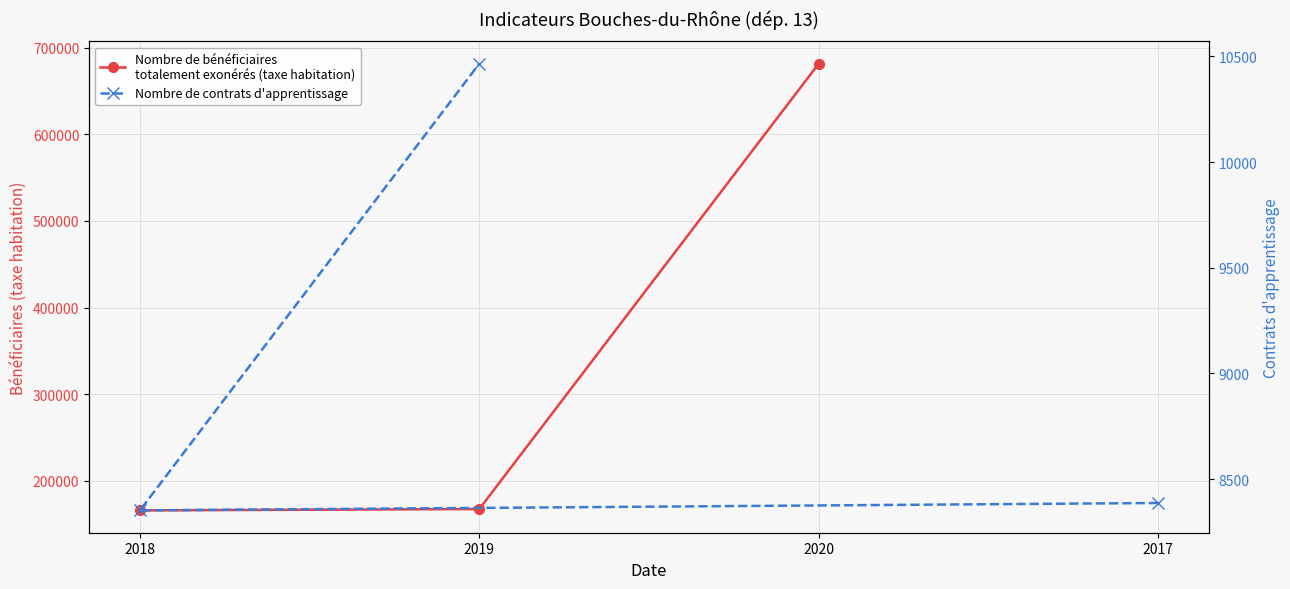

List the series in order of their overall mean, lowest first.

Nombre de contrats d'apprentissage, Nombre de bénéficiaires totalement exonérés (taxe habitation)